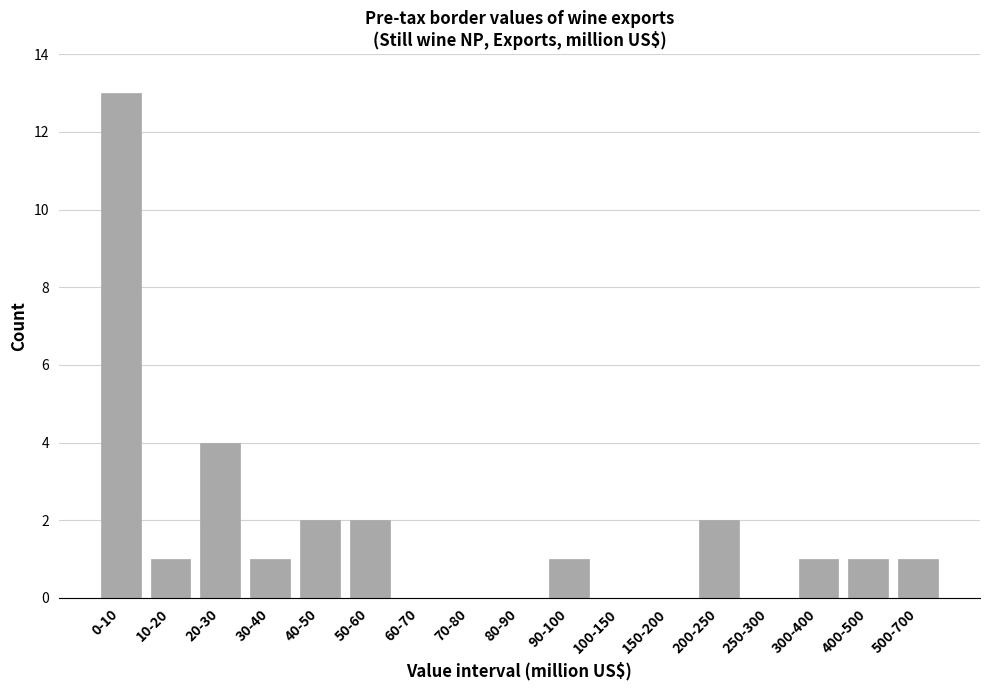

Reading left to right, what are all the values shown in this chart?

0-10=13	10-20=1	20-30=4	30-40=1	40-50=2	50-60=2	60-70=0	70-80=0	80-90=0	90-100=1	100-150=0	150-200=0	200-250=2	250-300=0	300-400=1	400-500=1	500-700=1